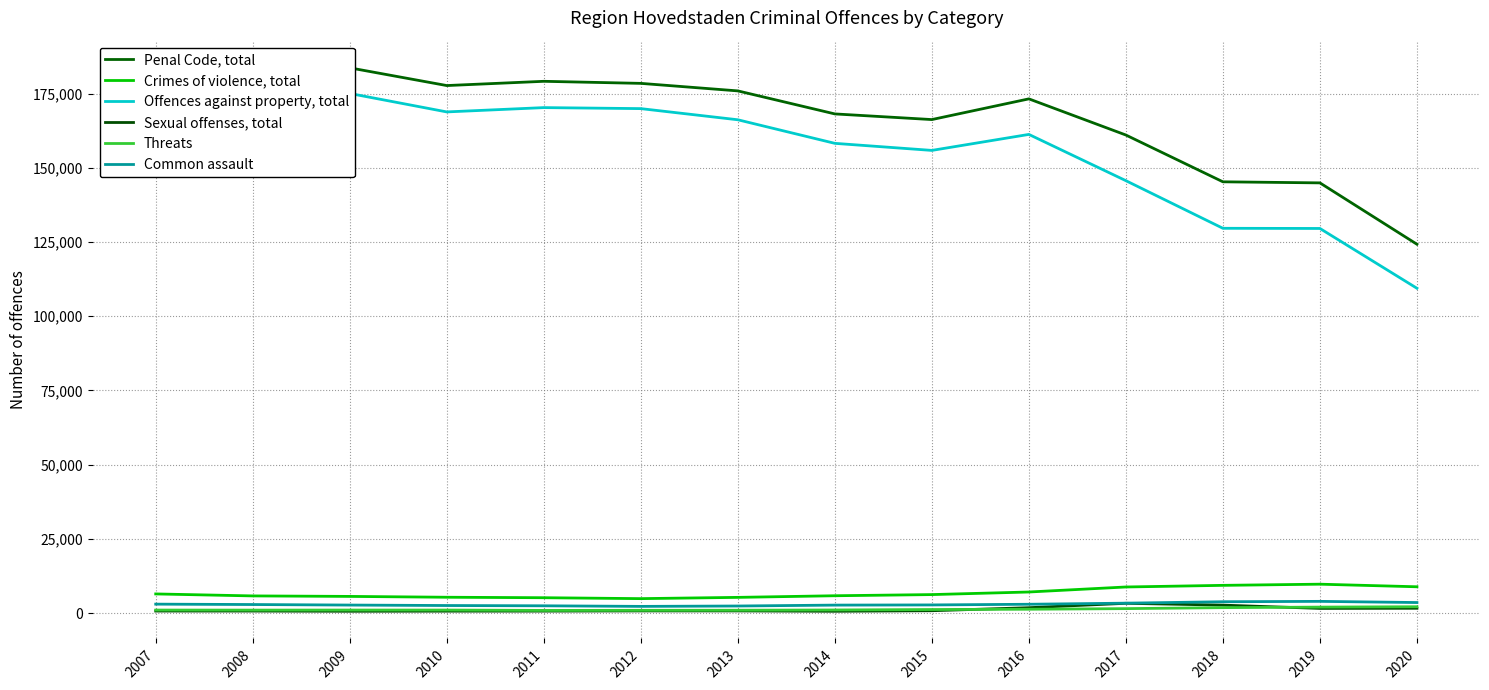

Reading right to left, what are all the values shown in this chart?

Penal Code, total: 2020=124249	2019=144919	2018=145280	2017=161039	2016=173218	2015=166245	2014=168149	2013=175905	2012=178440	2011=179134	2010=177703	2009=183671	2008=173385	2007=165477
Crimes of violence, total: 2020=8865	2019=9740	2018=9347	2017=8798	2016=7107	2015=6236	2014=5846	2013=5297	2012=4874	2011=5182	2010=5341	2009=5622	2008=5790	2007=6456
Offences against property, total: 2020=109418	2019=129564	2018=129622	2017=145660	2016=161245	2015=155858	2014=158236	2013=166178	2012=169935	2011=170275	2010=168823	2009=175040	2008=164243	2007=155615
Sexual offenses, total: 2020=1628	2019=1583	2018=2684	2017=3302	2016=1823	2015=797	2014=611	2013=732	2012=730	2011=665	2010=653	2009=615	2008=683	2007=690
Threats: 2020=2142	2019=2017	2018=1841	2017=1507	2016=1301	2015=1205	2014=1050	2013=965	2012=938	2011=900	2010=1023	2009=1022	2008=1007	2007=1022
Common assault: 2020=3558	2019=3952	2018=3827	2017=3348	2016=2976	2015=2752	2014=2694	2013=2390	2012=2260	2011=2459	2010=2553	2009=2708	2008=2887	2007=3017